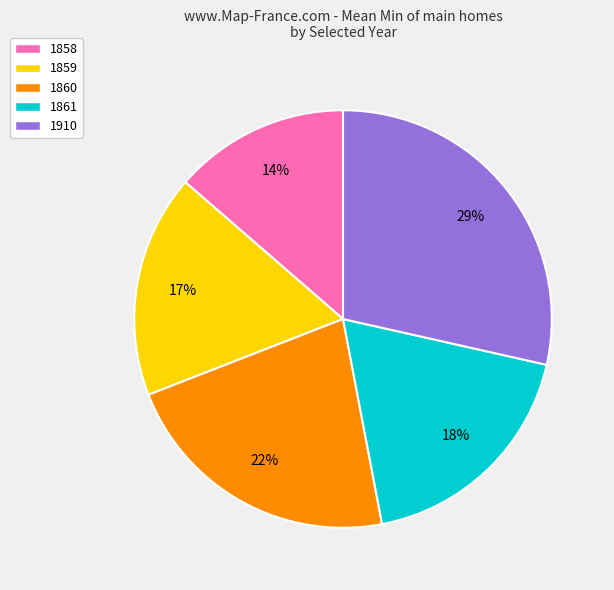

To the nearest percent, what percentage of the pie is 1910?

29%